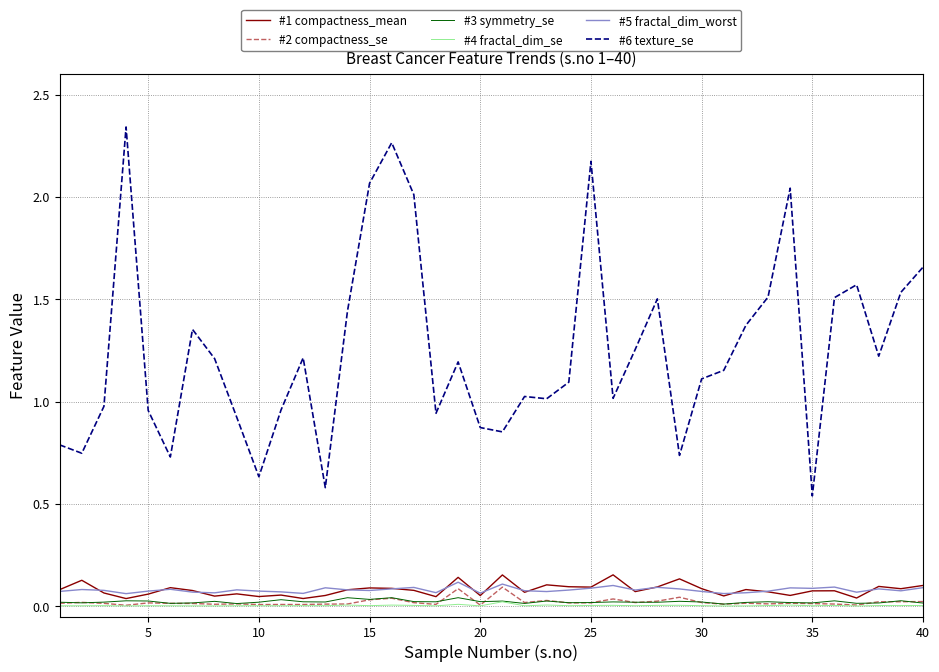

Which series has the largest total across all categories?

#6 texture_se